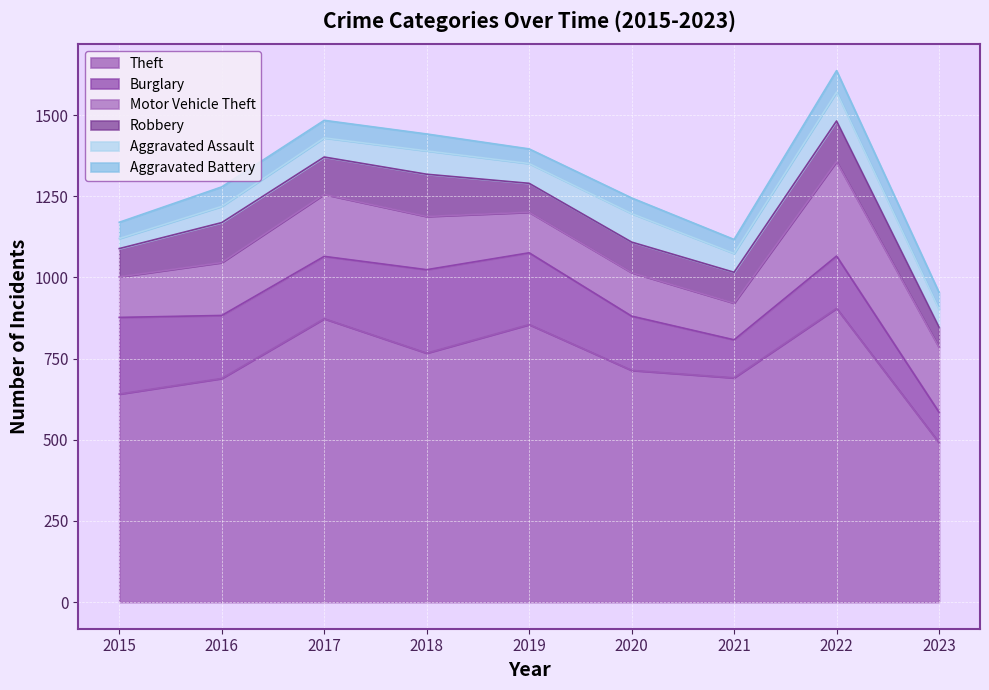

Which series has the largest total across all categories?

Theft